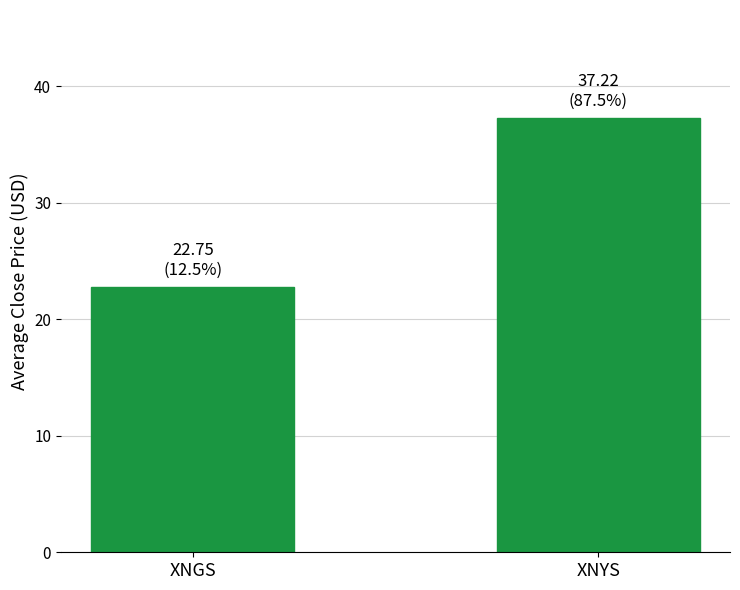

Reading left to right, transcribe all the data shown in this chart.

22.8	37.2